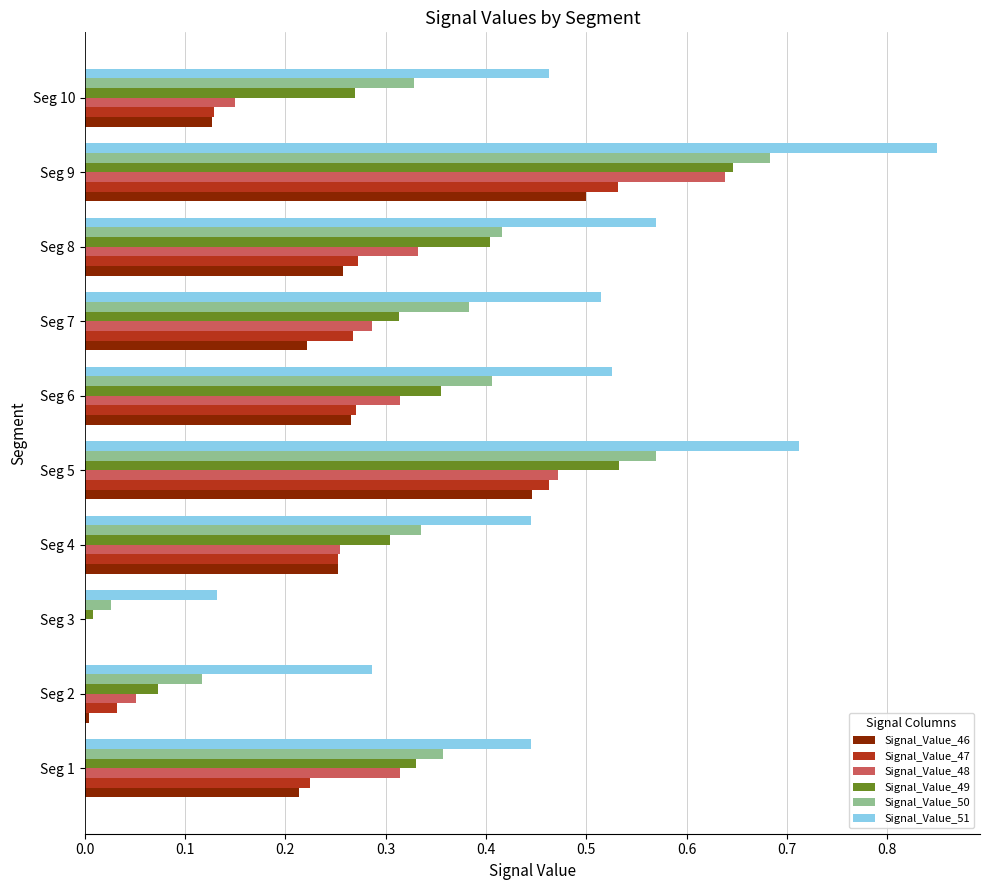

At which category is the sum across all series the highest?

Seg 9